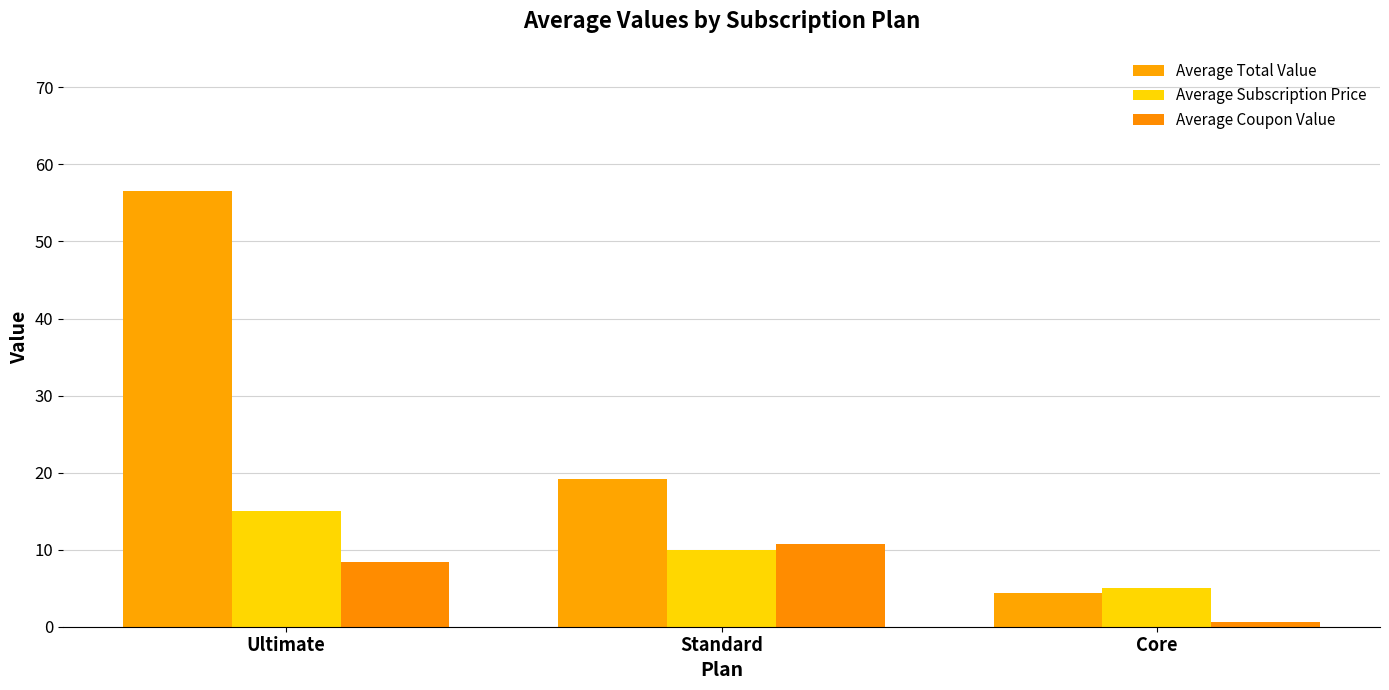

Reading right to left, list all the values displayed in this chart.

Average Total Value: Core=4.4	Standard=19.2	Ultimate=56.6
Average Subscription Price: Core=5.0	Standard=10.0	Ultimate=15.0
Average Coupon Value: Core=0.6	Standard=10.8	Ultimate=8.4